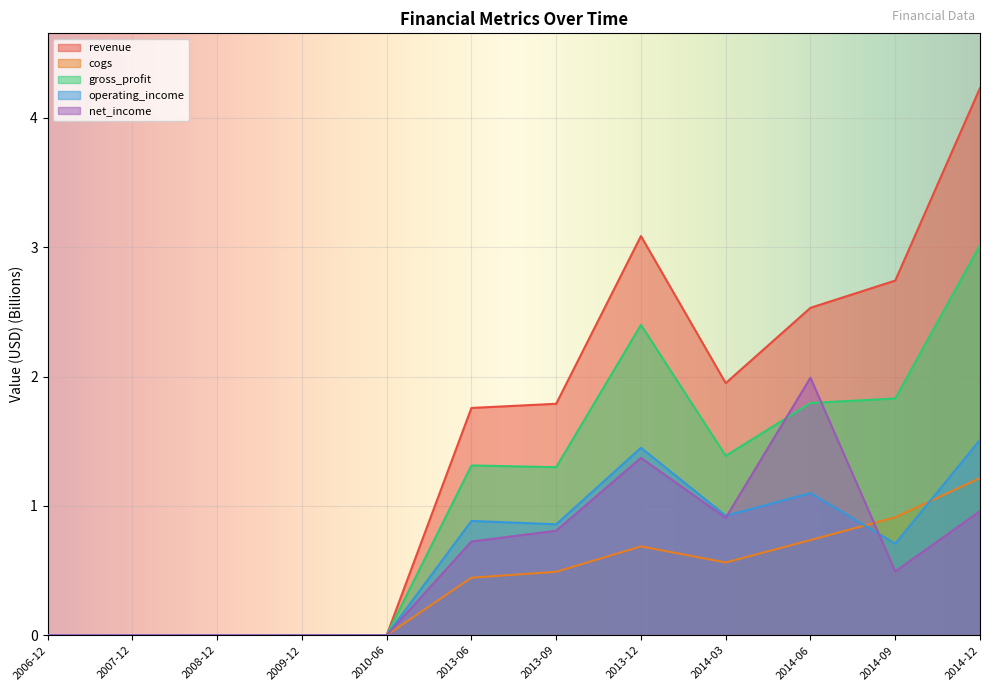

How many data points in gross_profit are above 1?

7